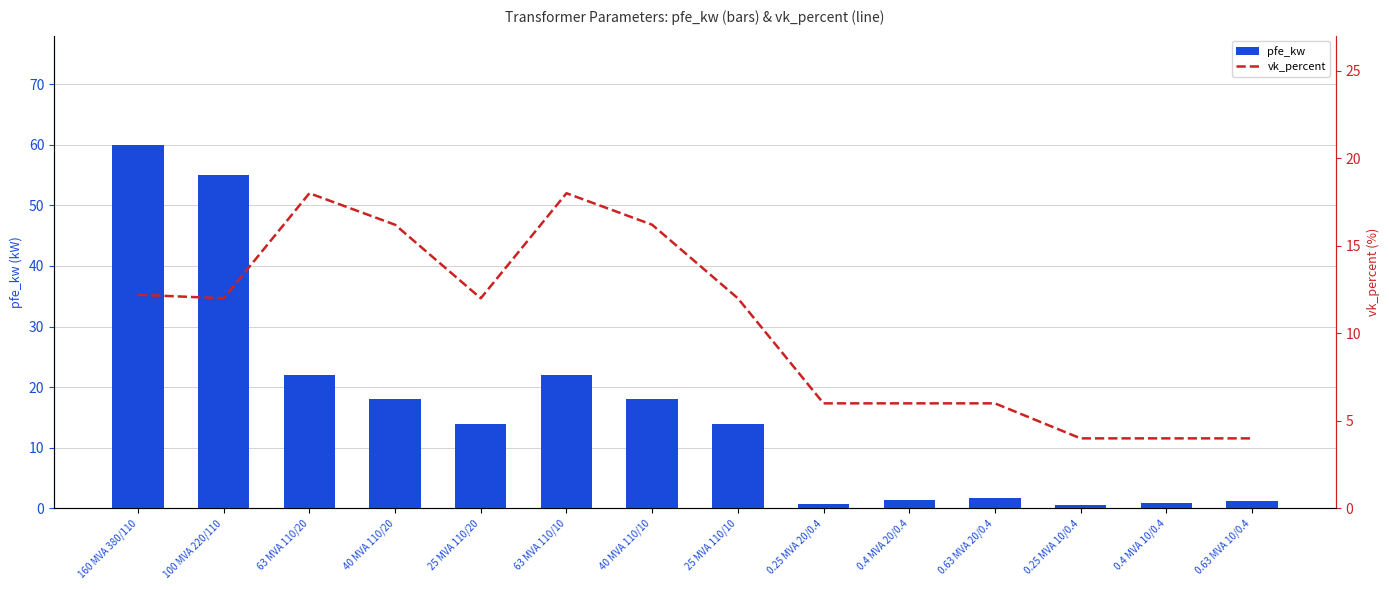

What is the total value across all series at 40 MVA 110/20?

34.2